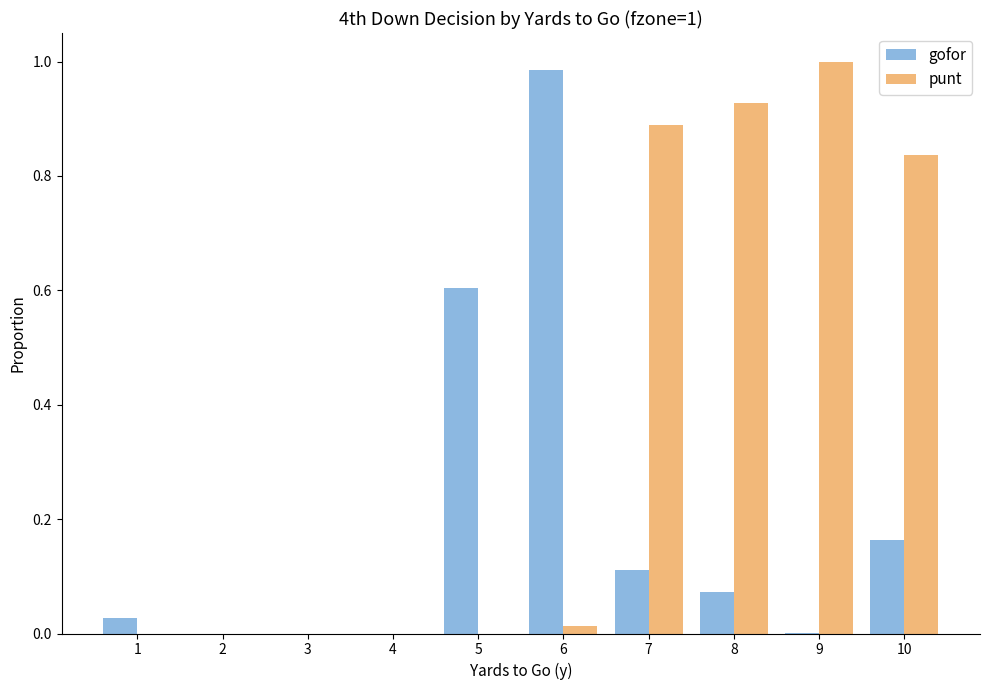

What is the sum of the gofor values at 5 and 8?

0.7